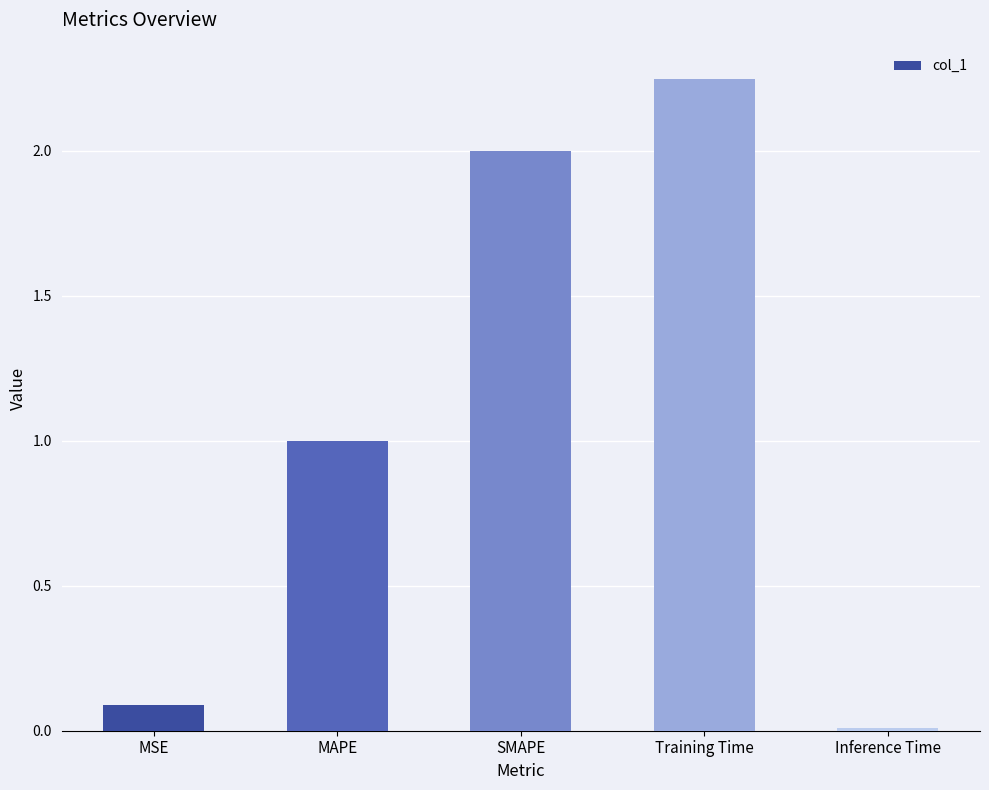

Rank the categories by value from highest to lowest.

Training Time, SMAPE, MAPE, MSE, Inference Time